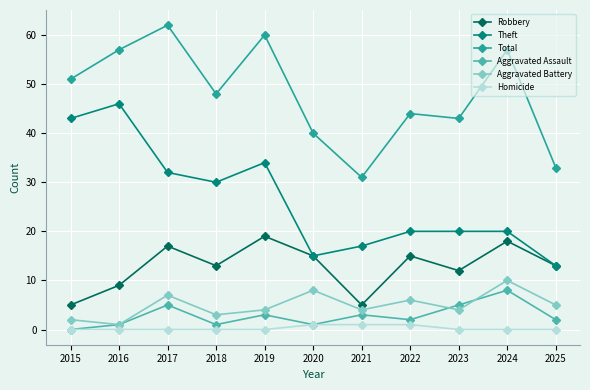

The Theft series shows 14 at 2024. True or false?

False